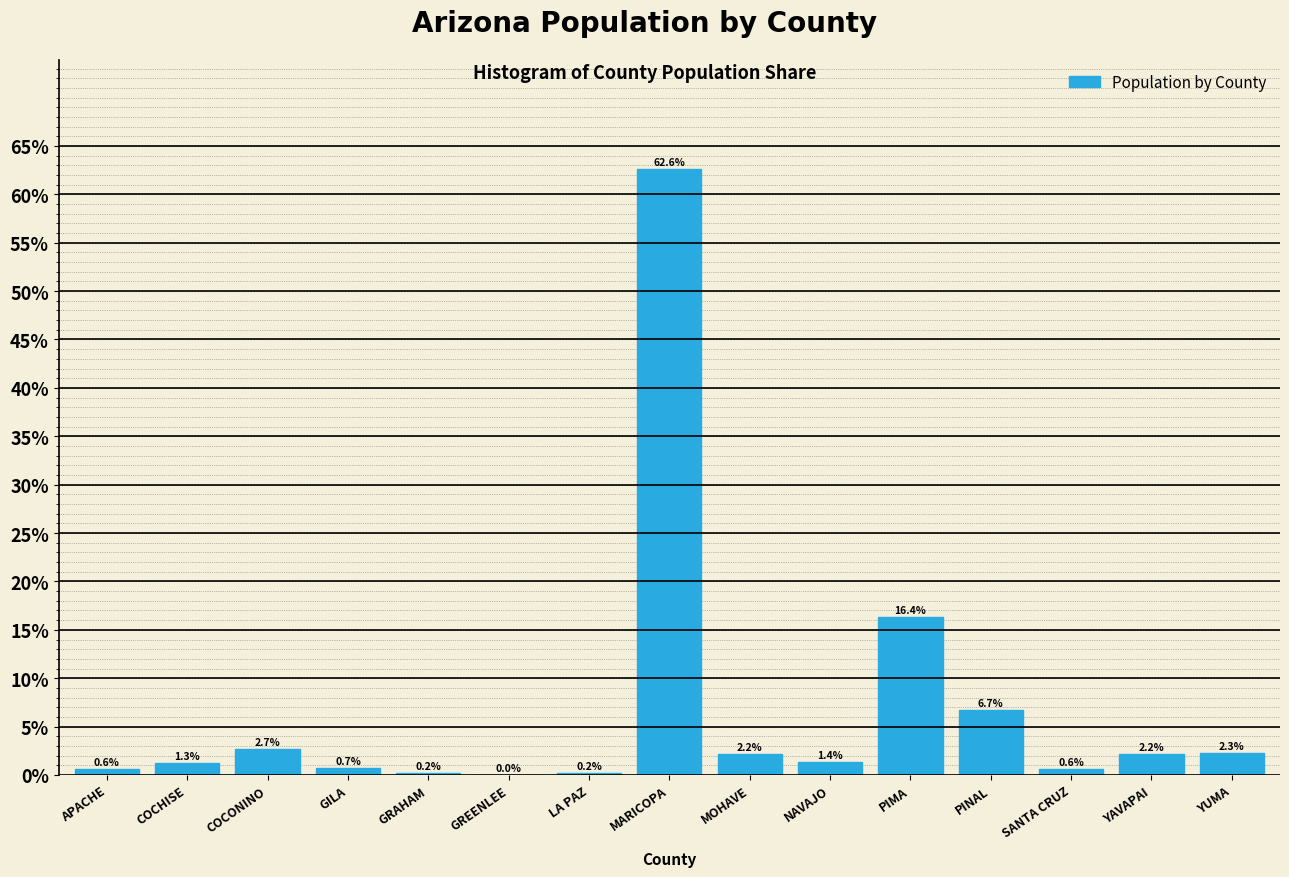

Which category has the highest value across all series?

MARICOPA